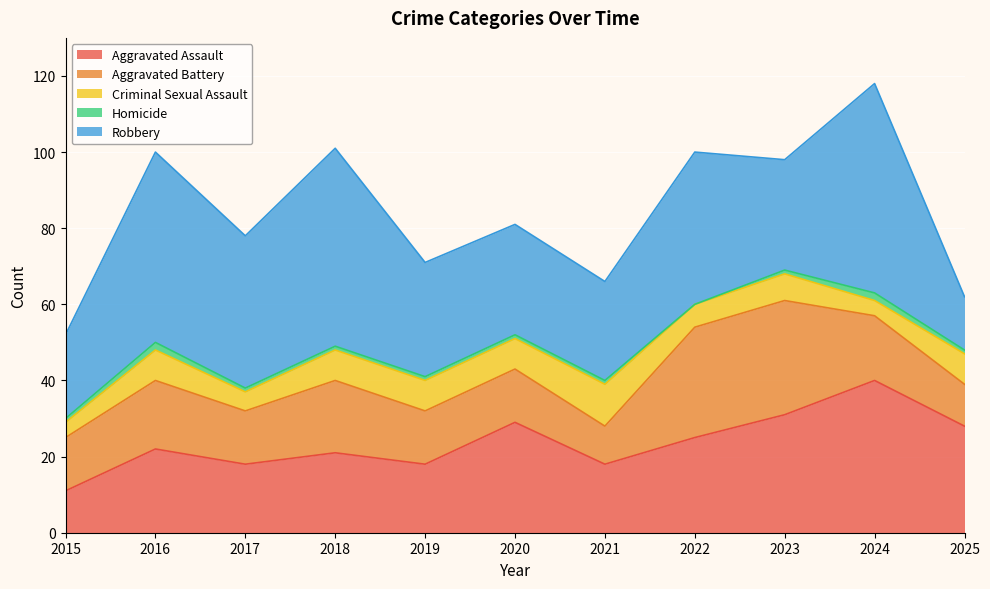

What is the difference between the Aggravated Assault values at 2021 and 2018?

3